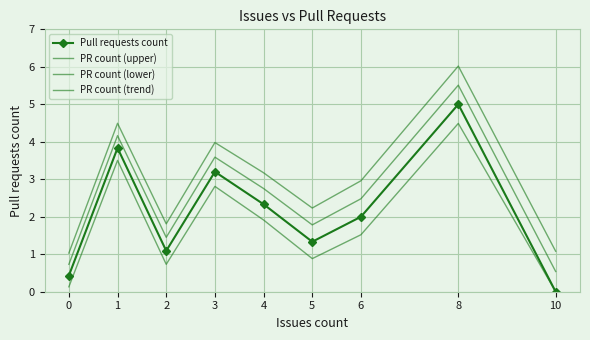

True or false: PR count (trend) and PR count (upper) intersect in this chart.

False